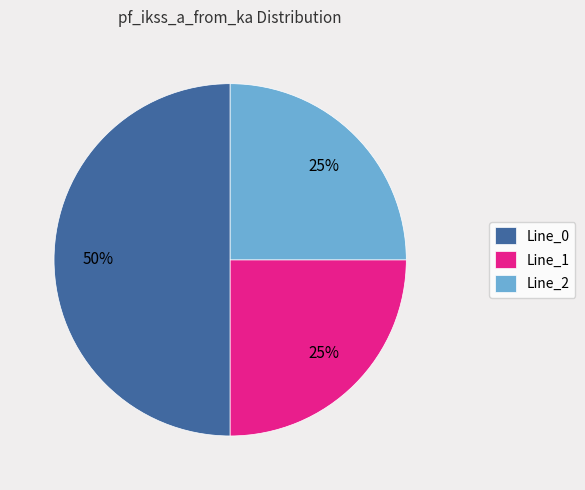

The Line_2 slice represents 25% of the pie. True or false?

True